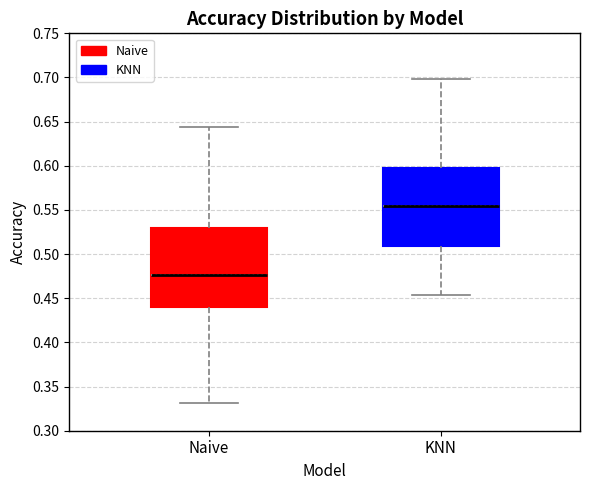

Reading left to right, read every box against the y-axis: the position of its median line, the range the box covers, and the ends of its whiskers. The values are not printed on the chart, so give them approximately, as read against the axis.

Naive: median 0.475, box 0.440 to 0.530, whiskers 0.330 to 0.645
KNN: median 0.555, box 0.510 to 0.600, whiskers 0.455 to 0.700